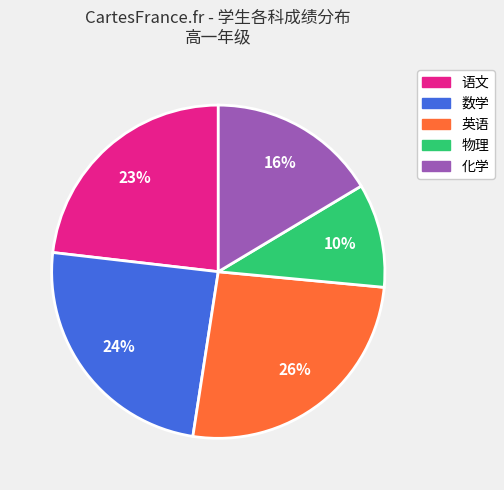

Is there a majority slice in this chart?

No